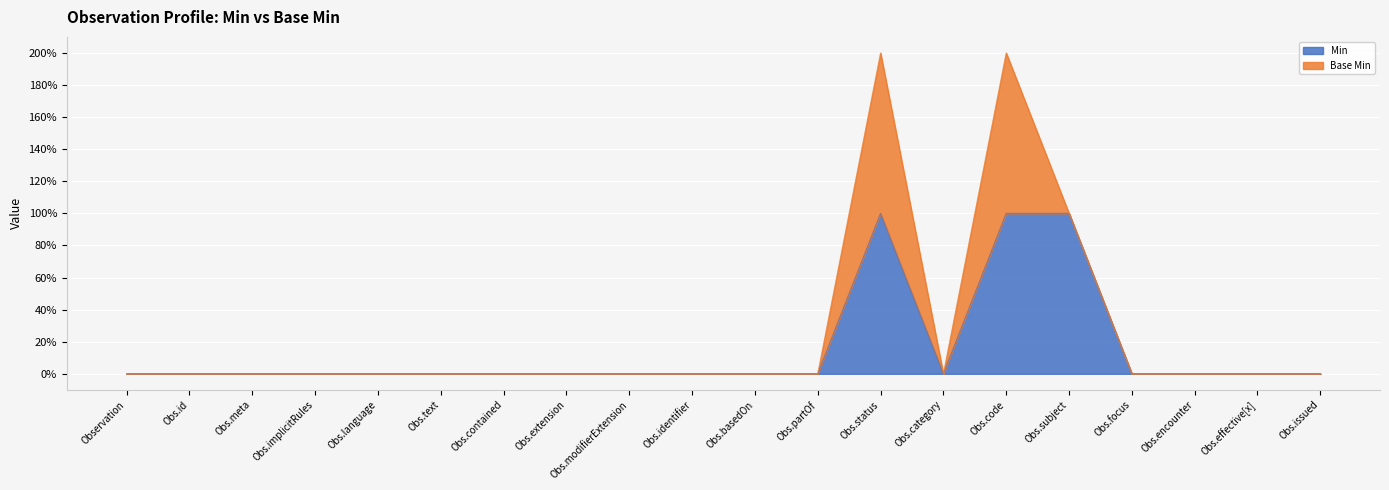

What is the label of the 17th point from the right?

Obs.implicitRules